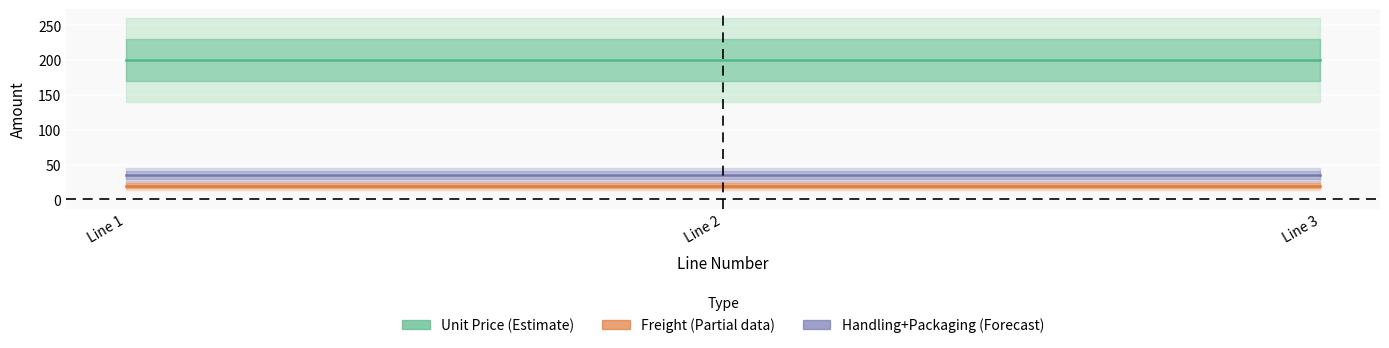

Is it true that Handling Amount equals 19 at 1?

False